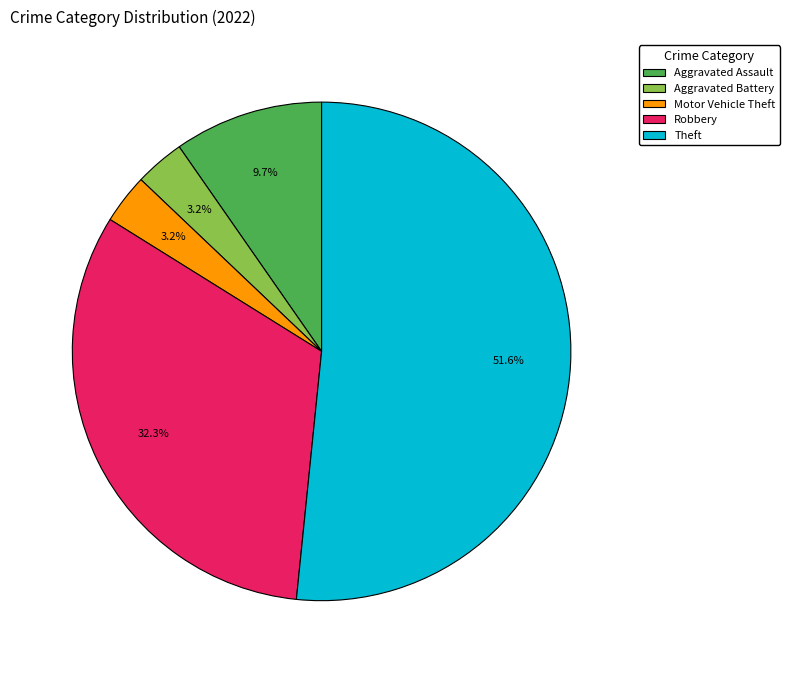

Approximately how many times larger is the value at Aggravated Assault compared to Aggravated Battery?

3.0